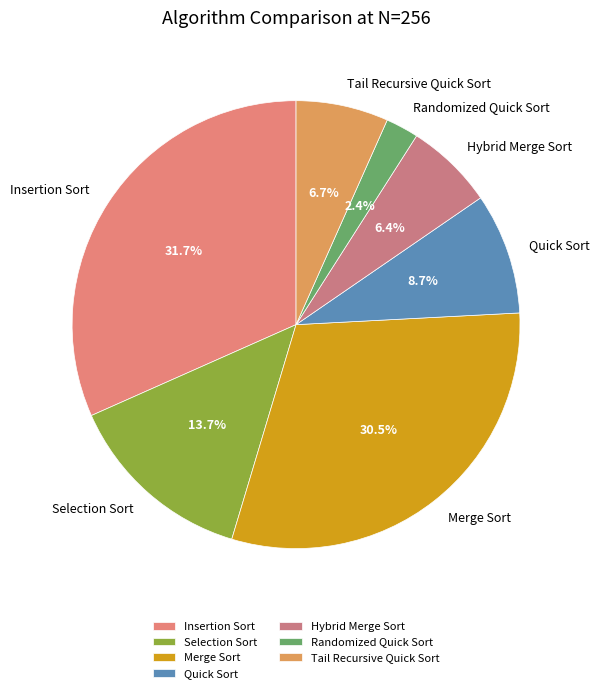

How many slices are in this pie chart?

7